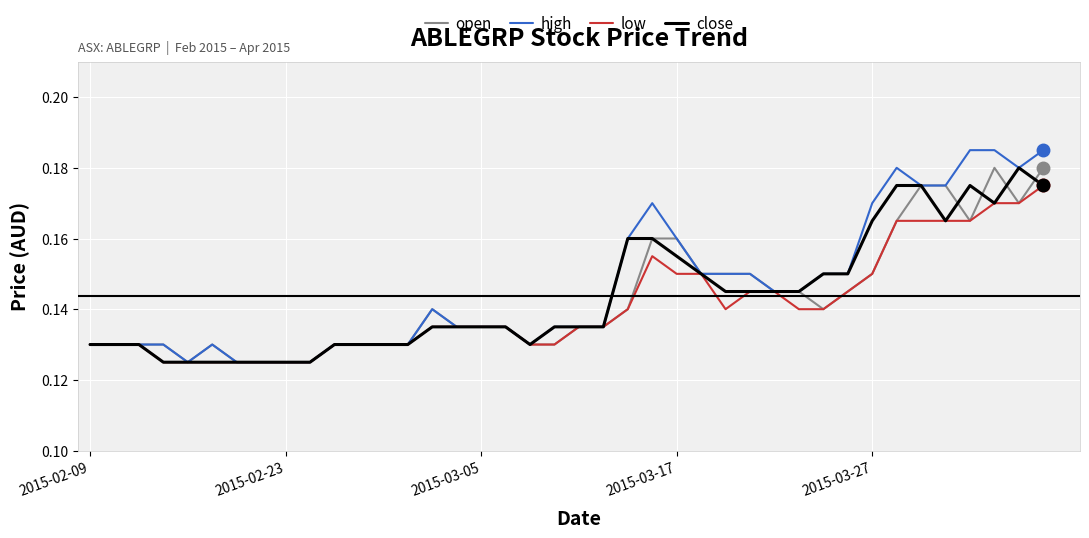

Which series has the widest spread of values?

high